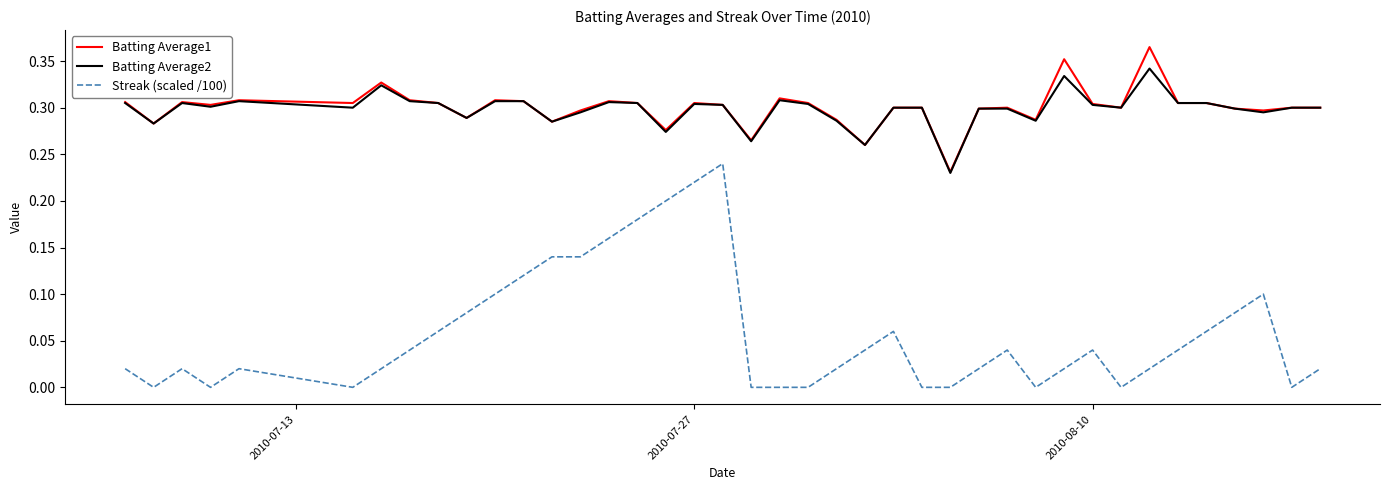

True or false: Batting Average2 and Streak (scaled /100) cross at least once.

False